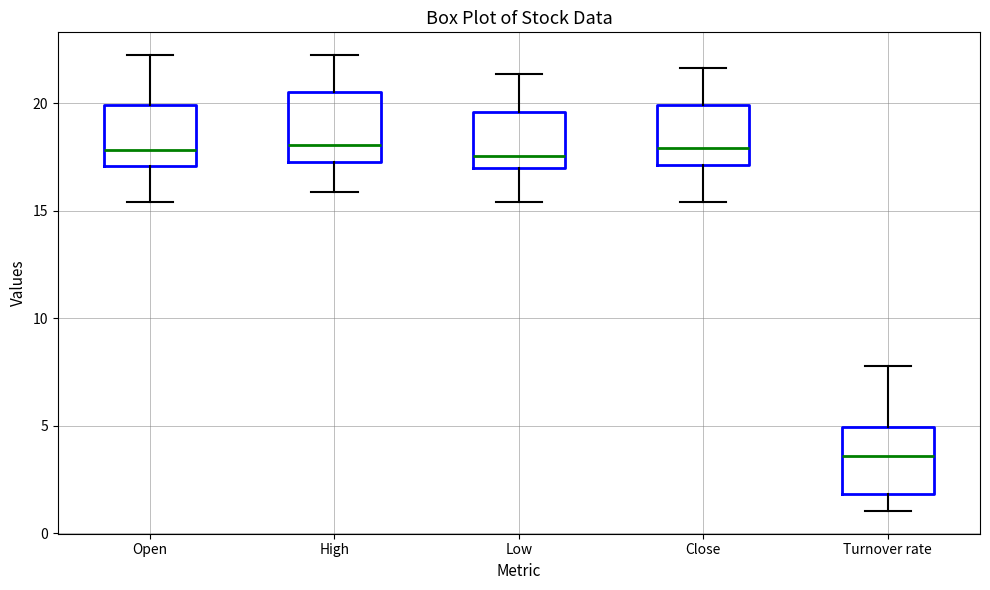

Where is the lower edge of the box for High on the y-axis? The values are not printed on the chart, so give them approximately, as read against the axis.

17.5